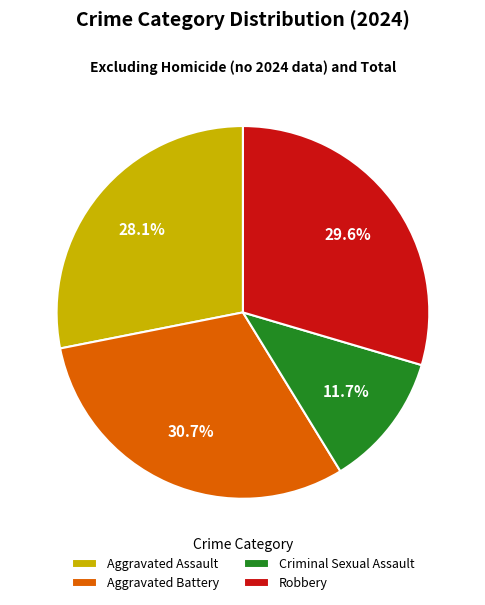

The Robbery slice represents 39% of the pie. True or false?

False